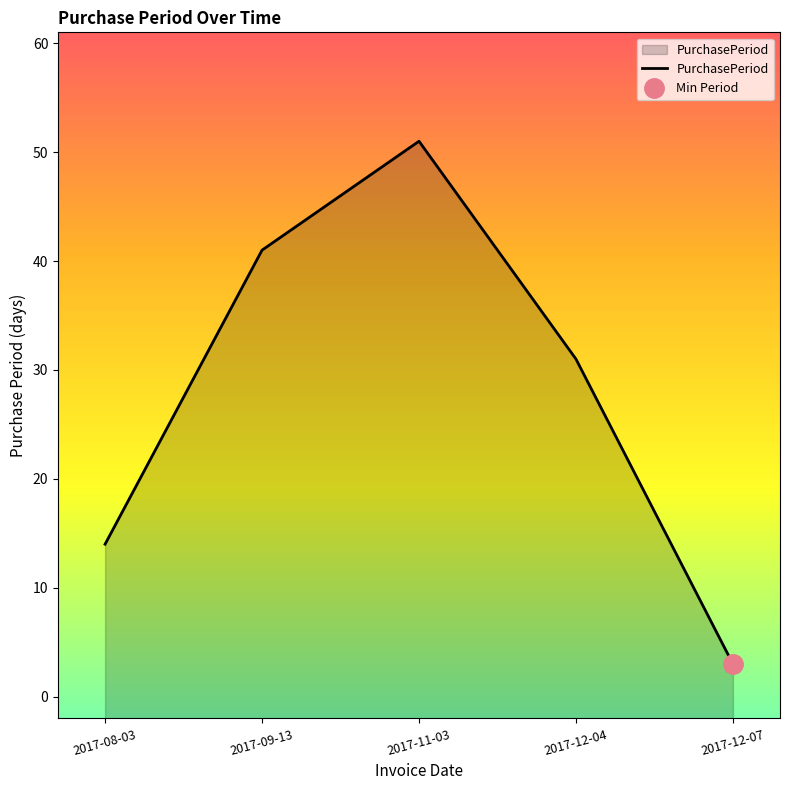

Where is the data nearest to the value 27?

2017-12-04